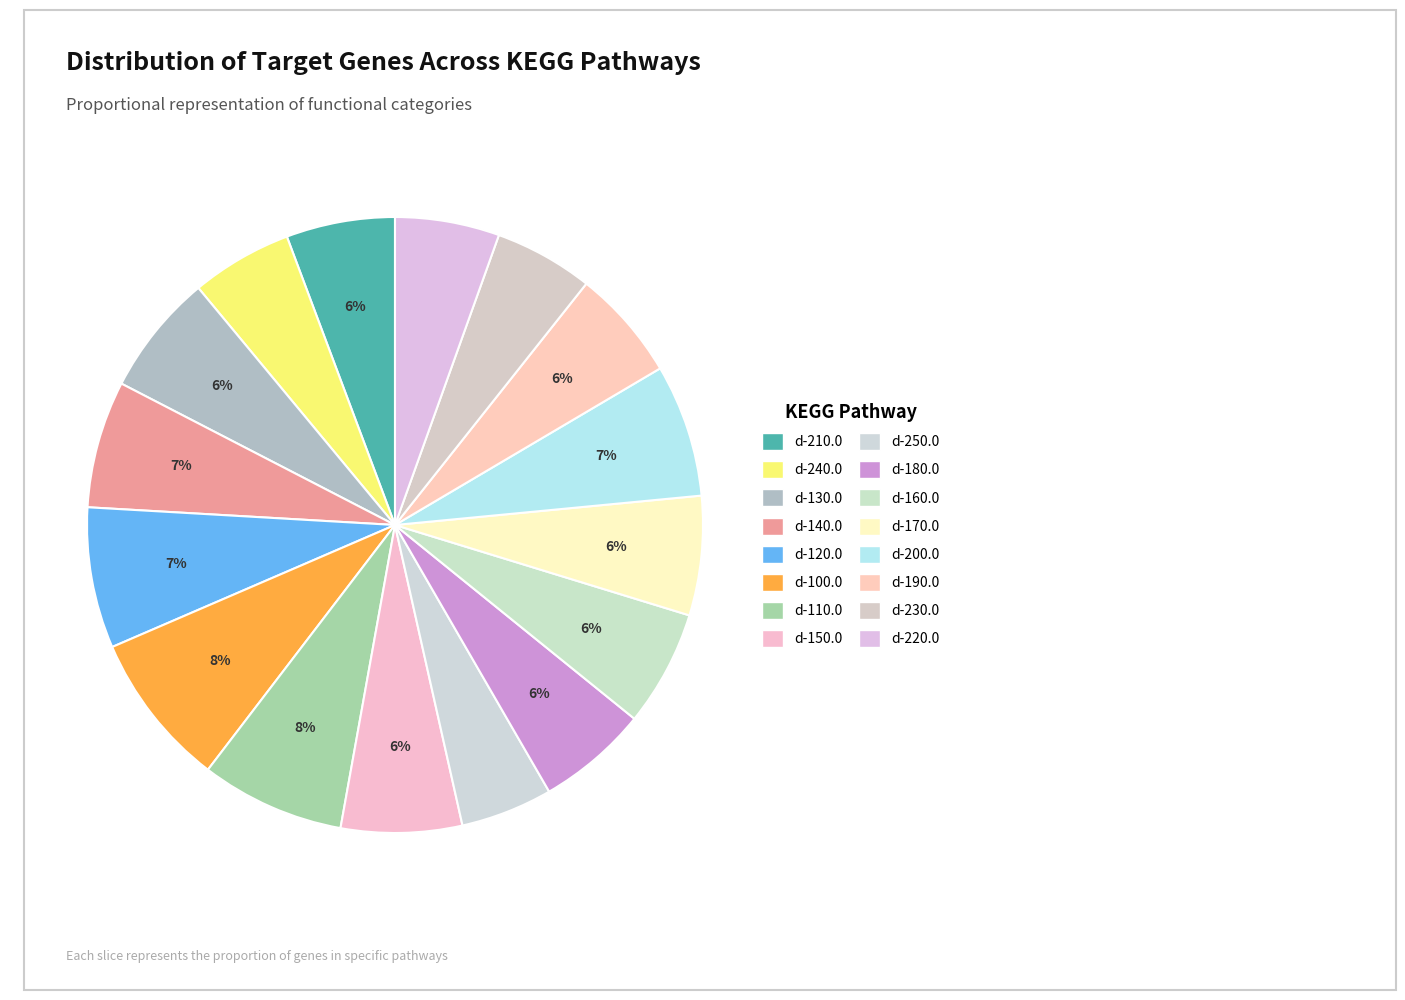

Does d-130.0 represent more than half of the total?

No